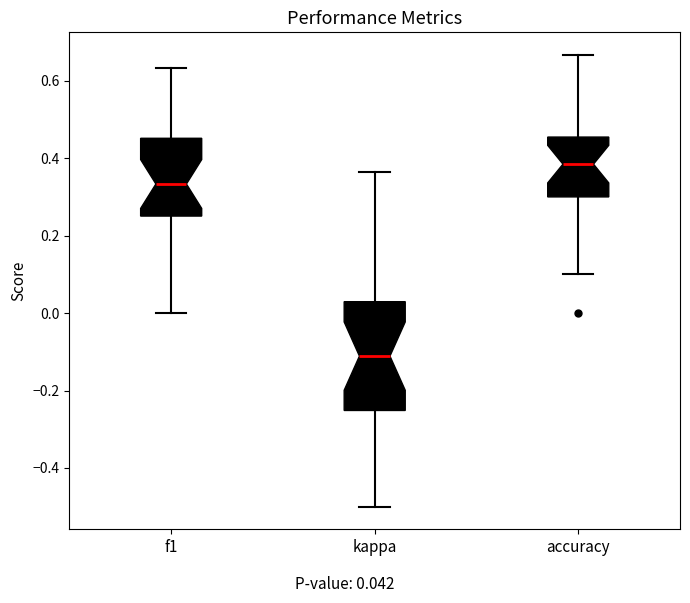

Which box is the tallest, from its lower edge to its upper edge?

kappa